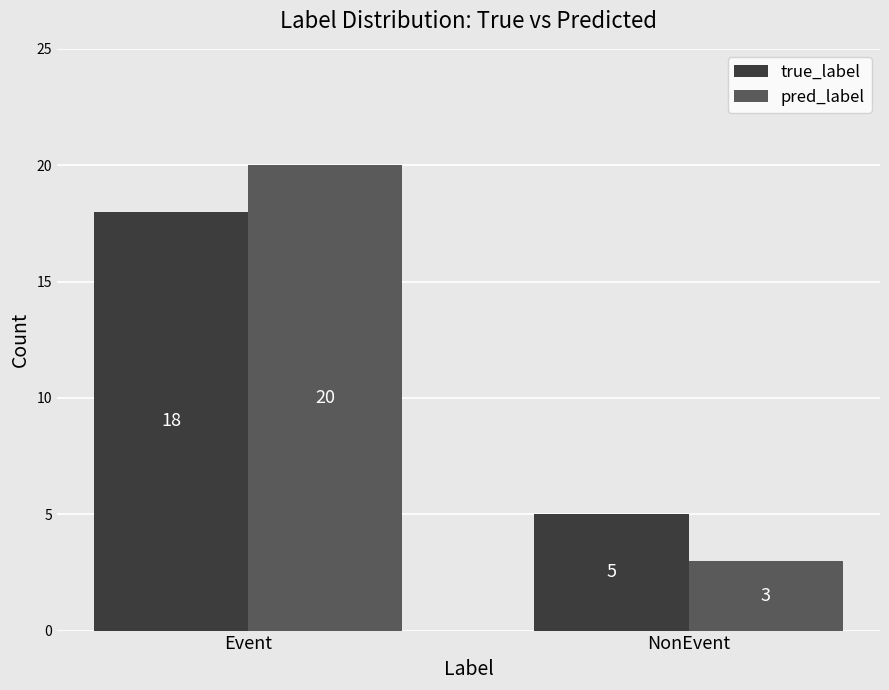

What is the approximate value of pred_label at Event?

20